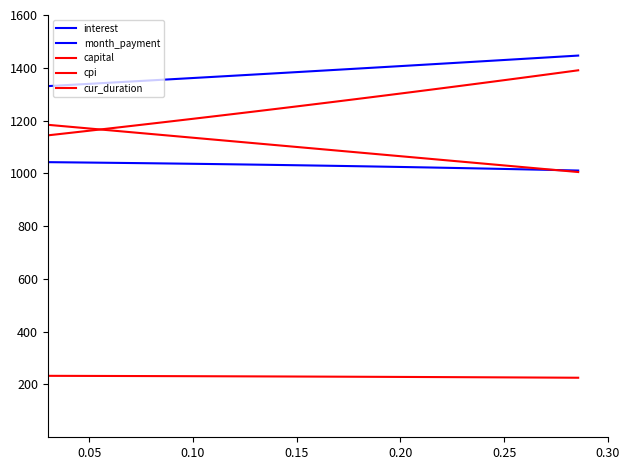

How many lines are shown in the chart?

5